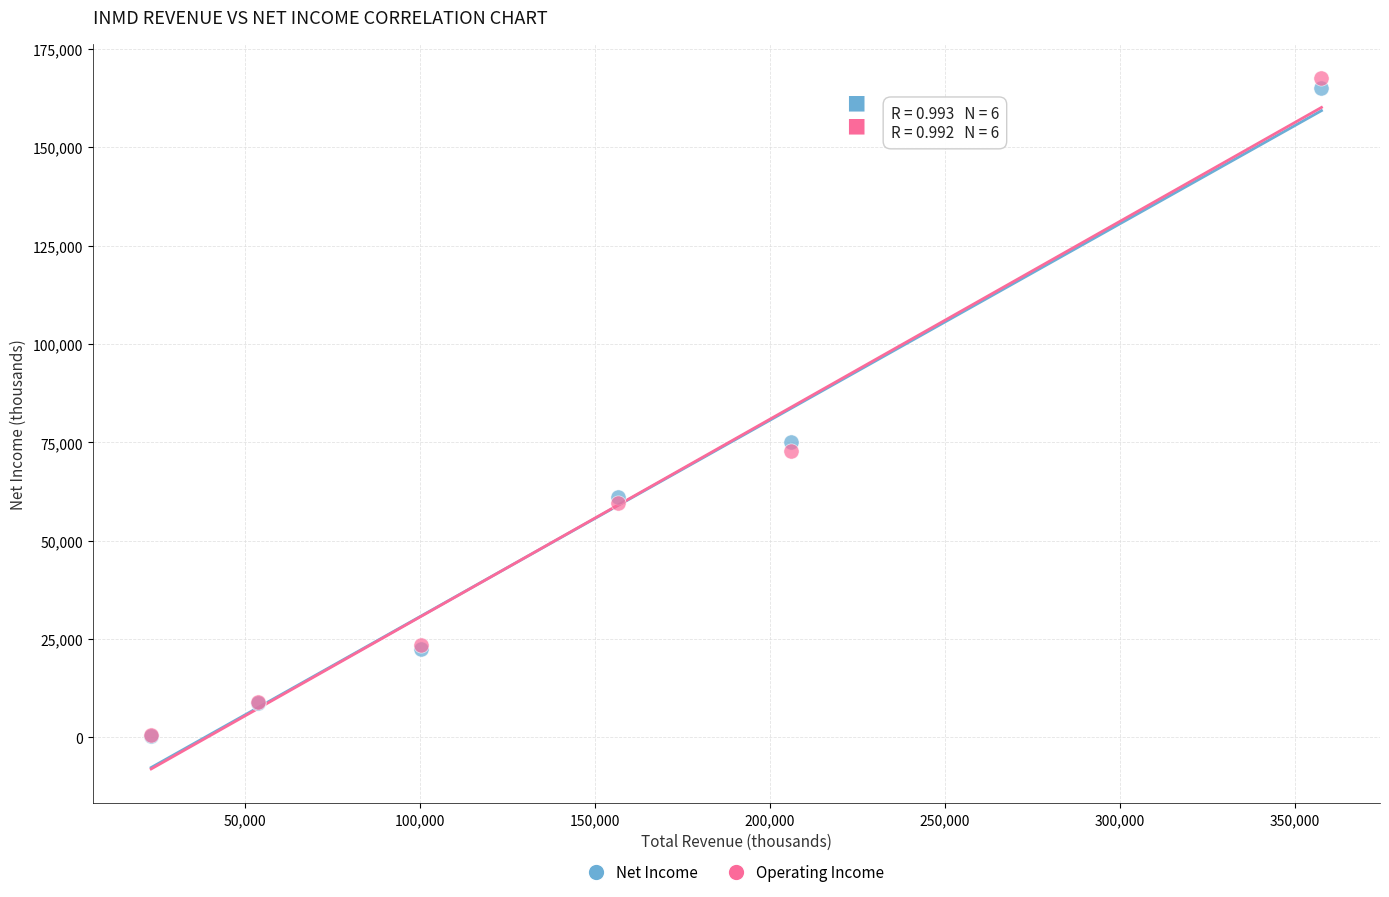

Across all series, what Y value is closest to 83900?

75000